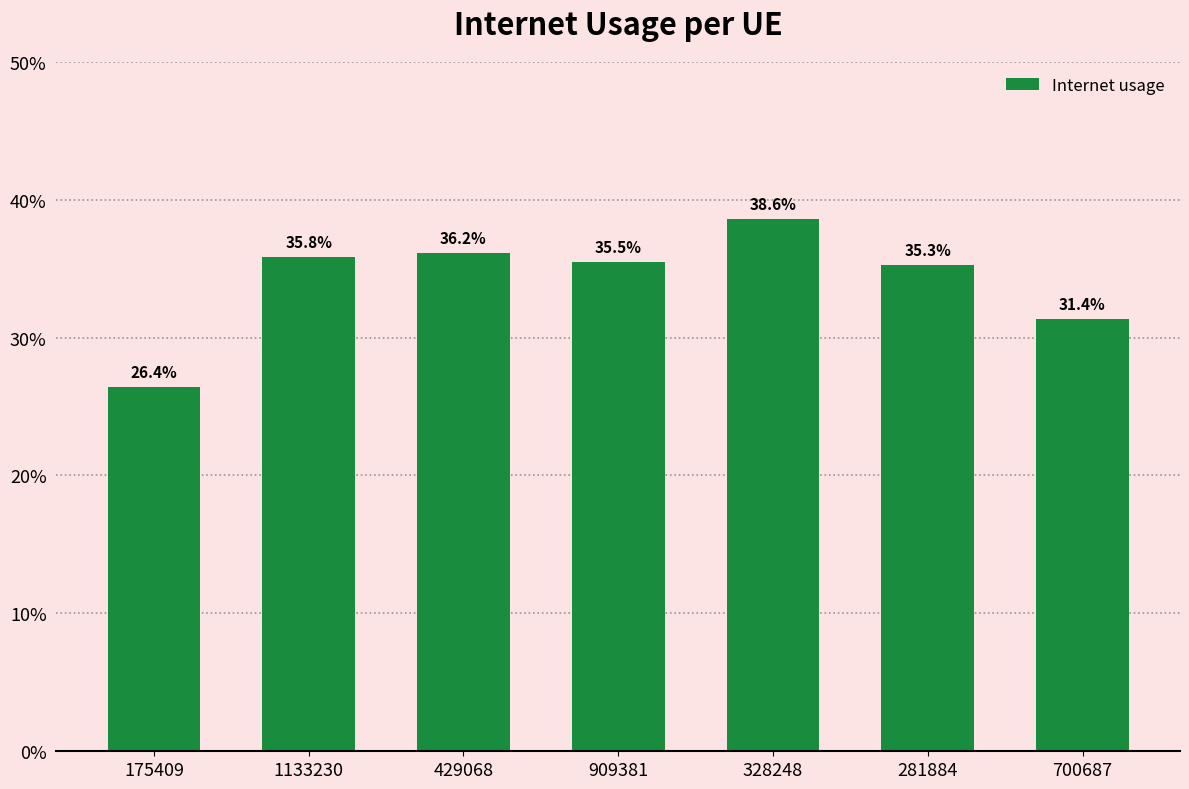

What is the difference between the values at 175409 and 281884?

0.1